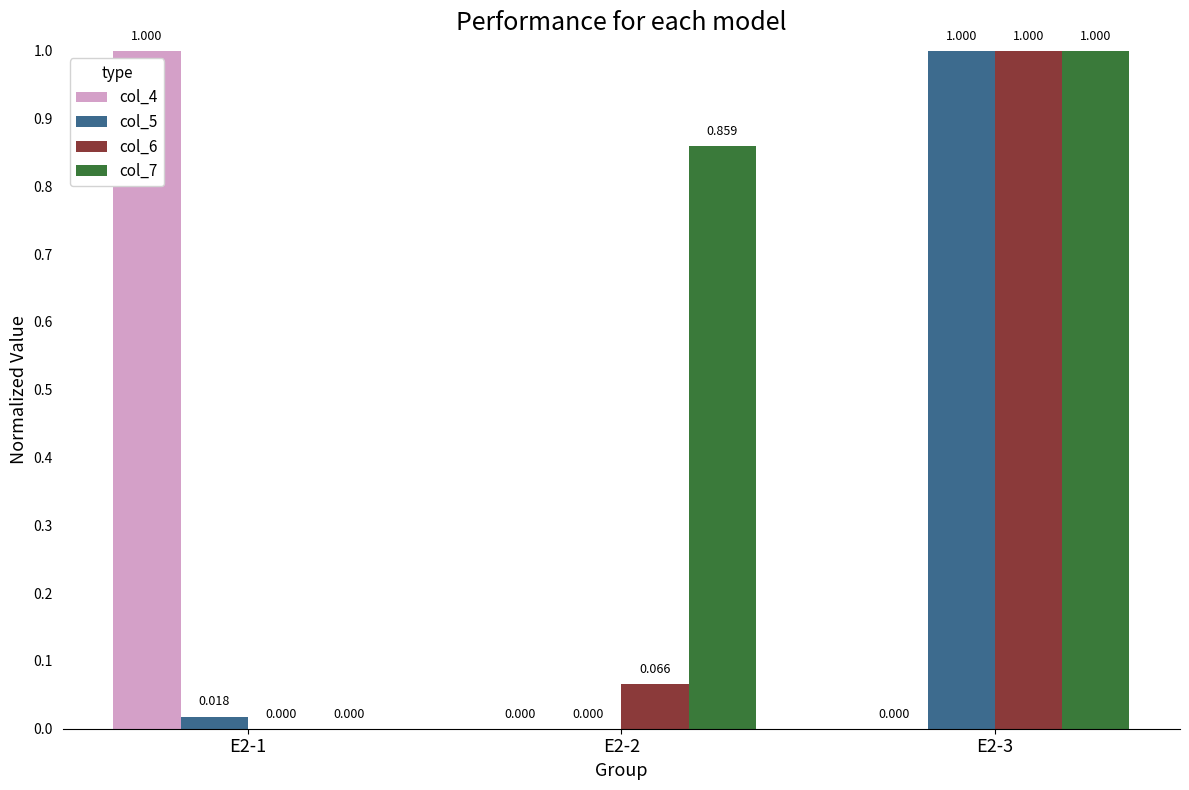

Are the bars grouped side by side (vs. stacked)?

Yes